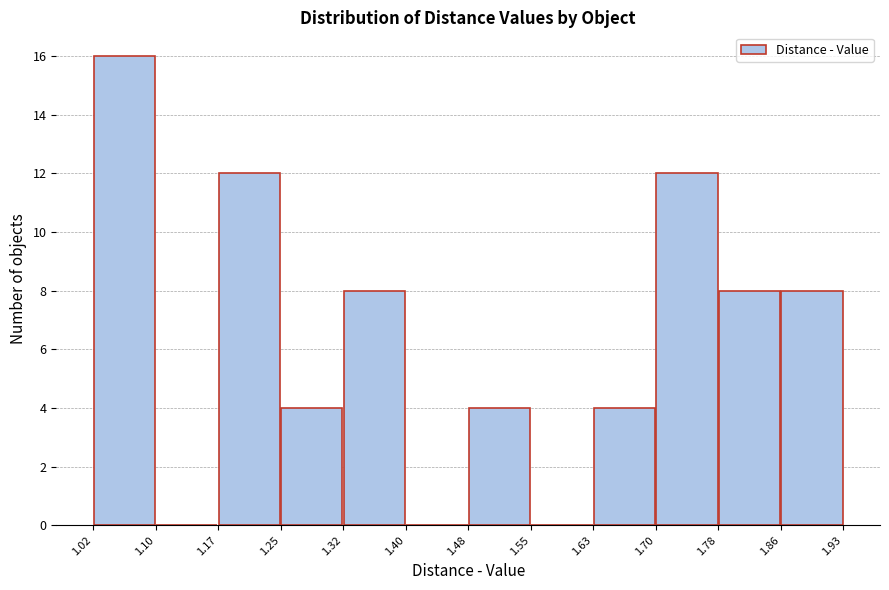

Which range on the x-axis has the tallest bar?

1.02 to 1.10